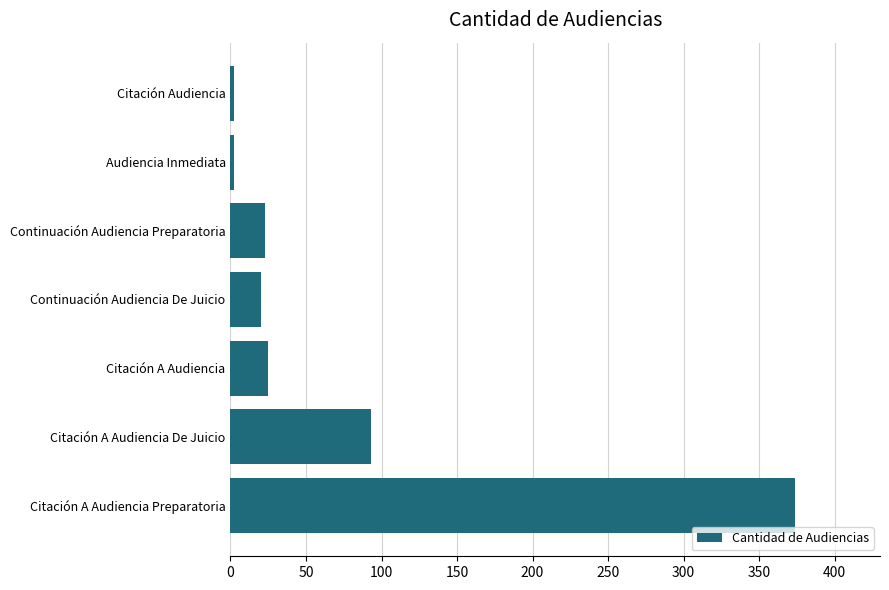

Reading bottom to top, extract all data points from this chart.

374	93	25	20	23	2	2